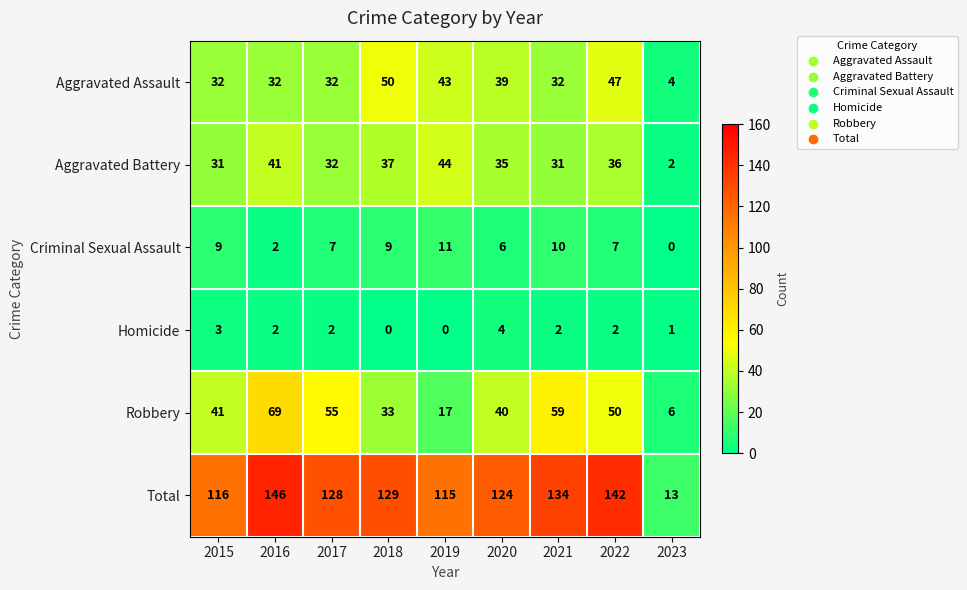

What is the difference between the highest and lowest values at 2015?

113